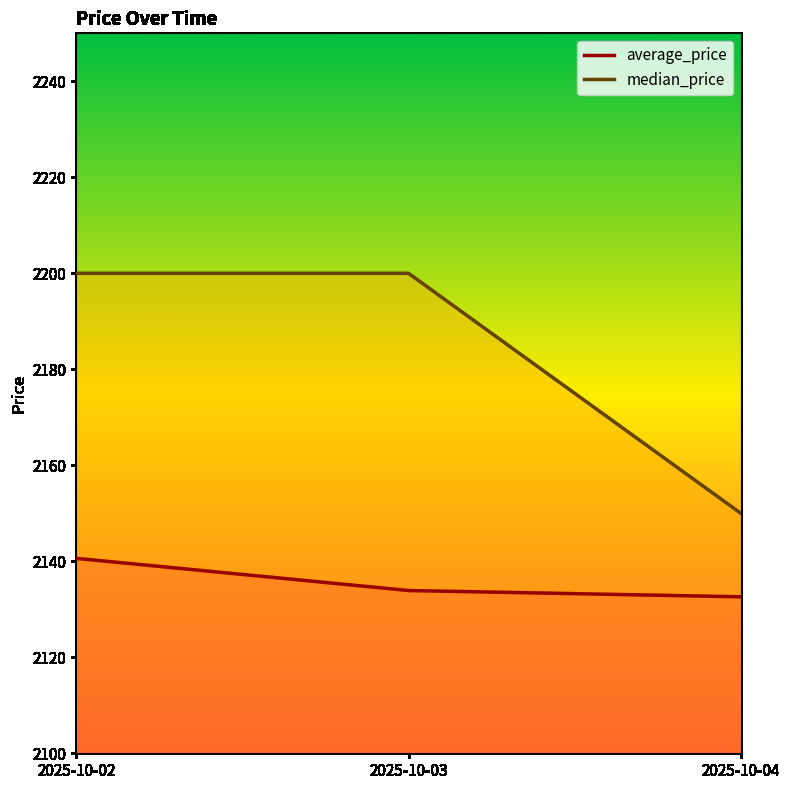

At which category does the chart reach its minimum across all series?

2025-10-04